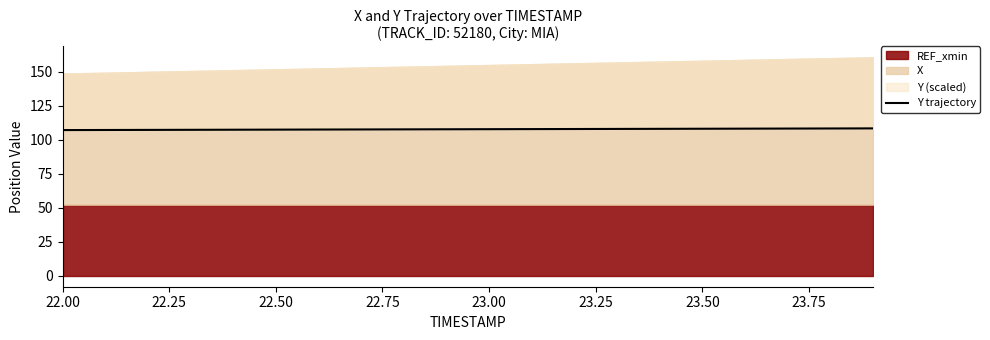

What is the maximum value shown in the chart?

108.3